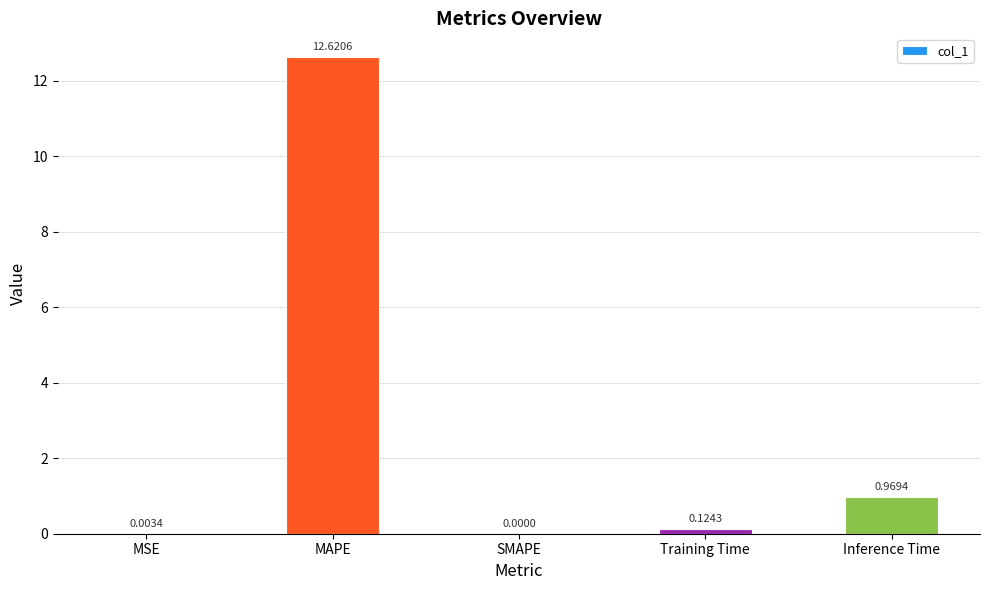

What is the sum of the values at Training Time and Inference Time?

1.1